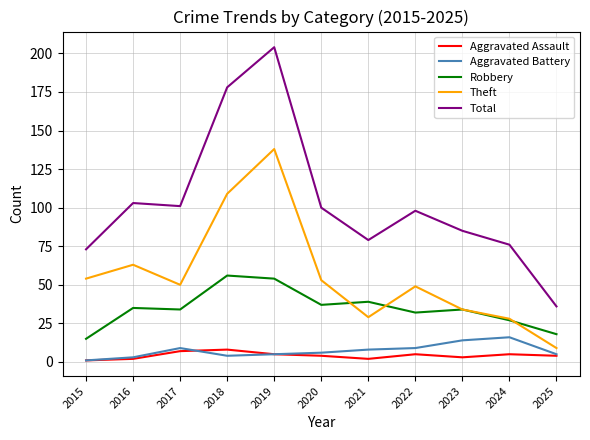

Which series has the widest spread of values?

Total